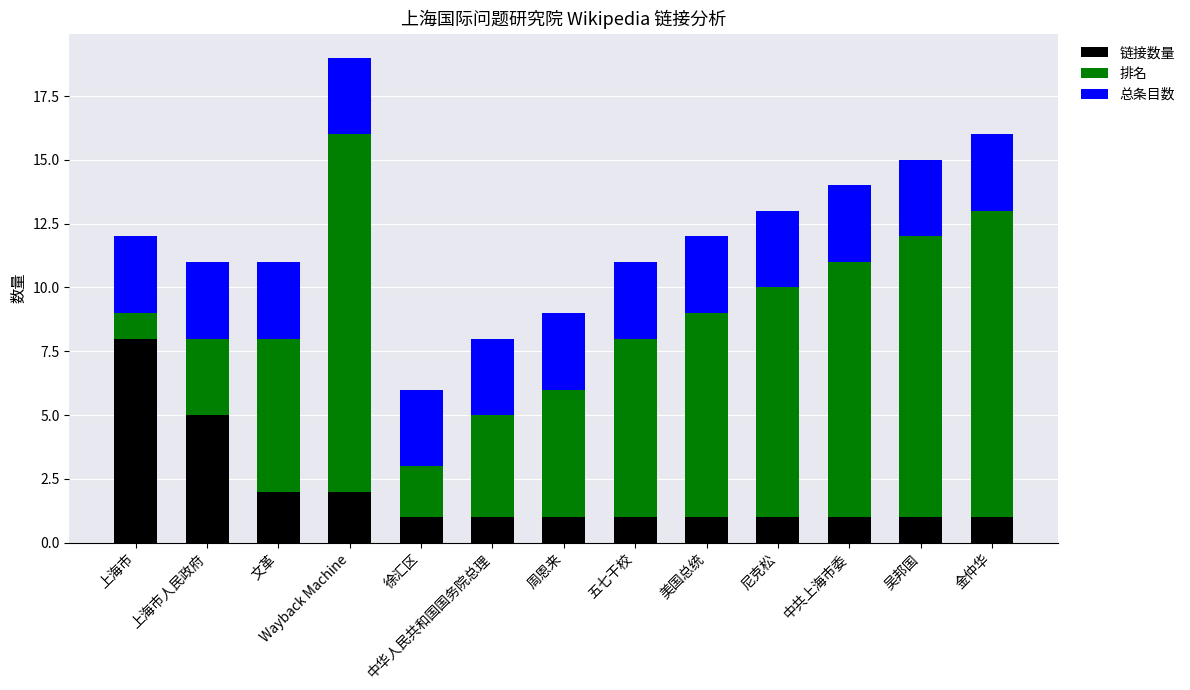

What are all the series names shown in the legend?

链接数量, 排名, 总条目数